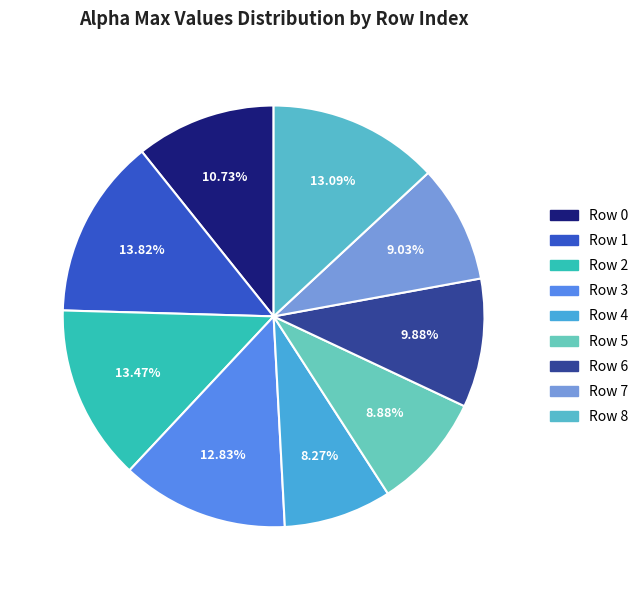

How many segments does this pie chart have?

9